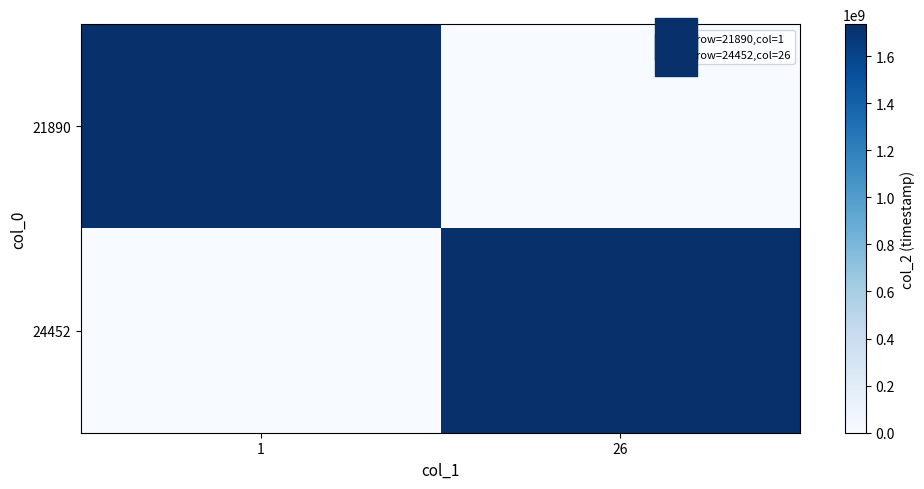

Reading left to right, transcribe all the data shown in this chart.

21890: 1=1735635254.9	26=0.0
24452: 1=0.0	26=1735635447.0